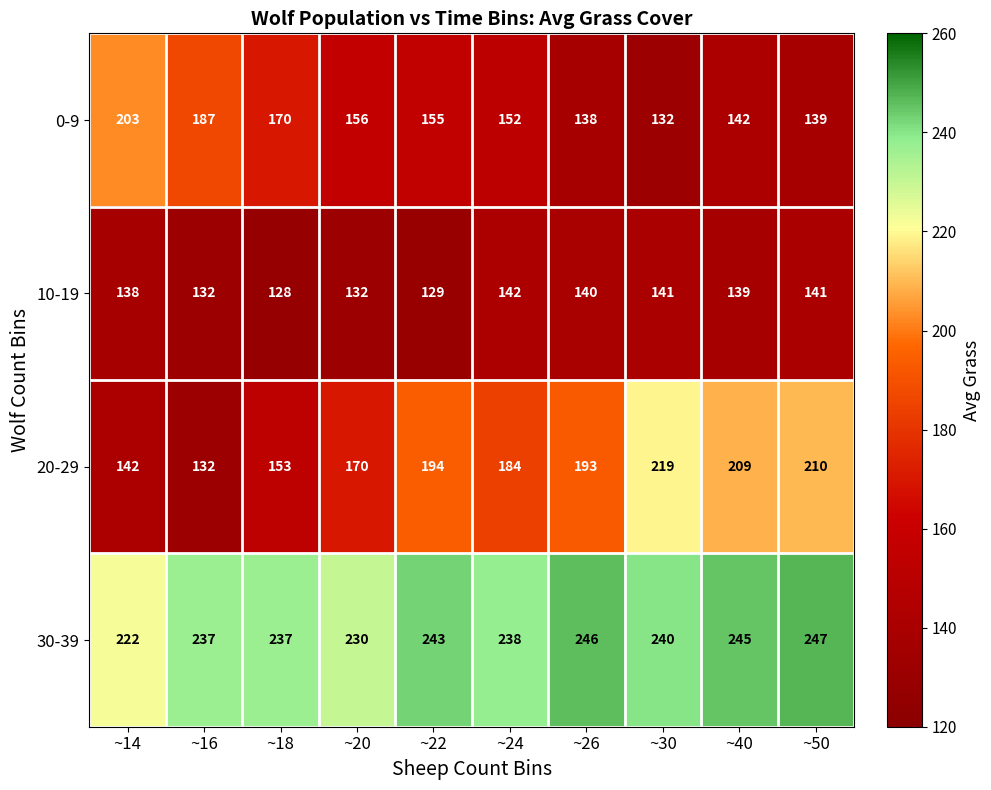

List the series in order of their peak value, highest first.

30-39, 20-29, 0-9, 10-19